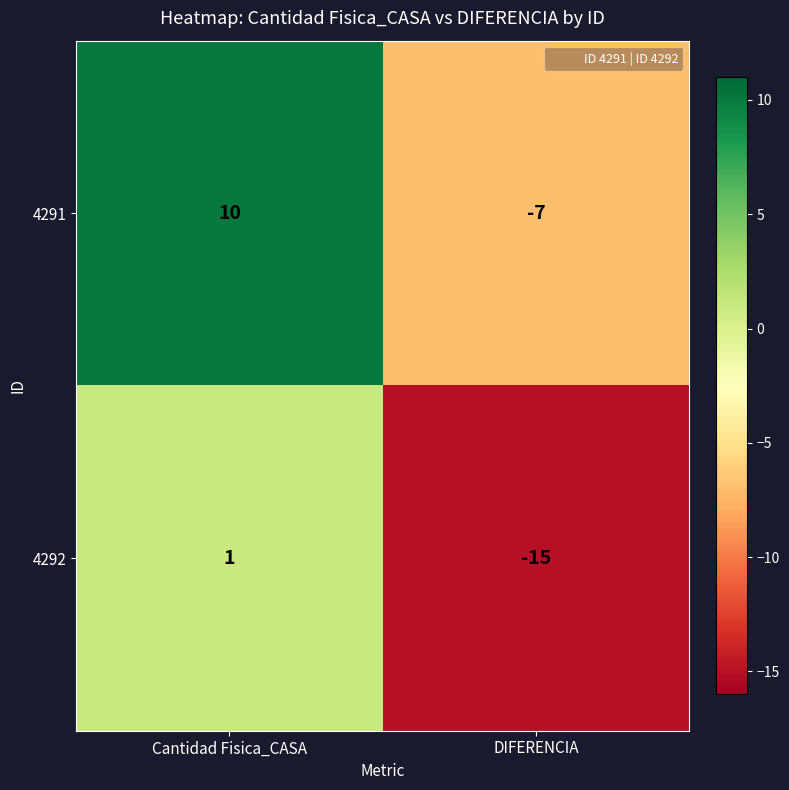

What is the average value of the 4292 series?

-7